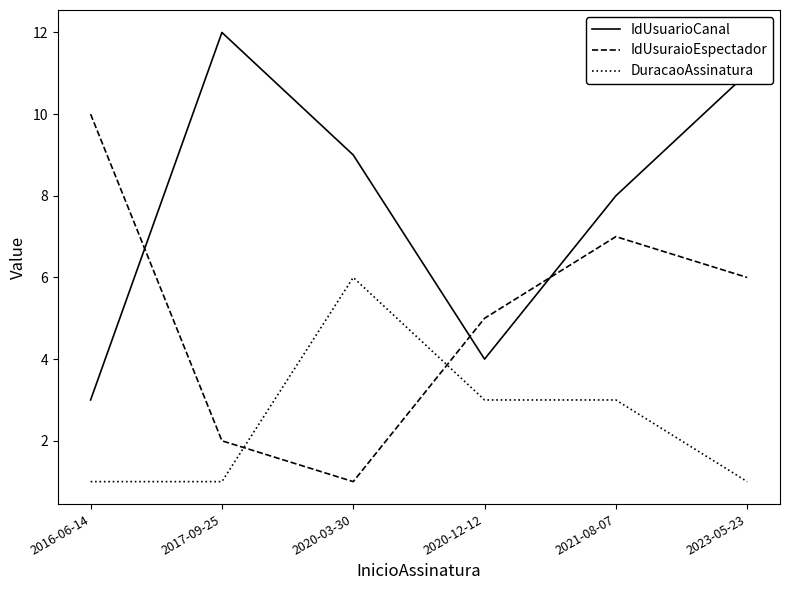

At which category does DuracaoAssinatura reach its first local peak?

2020-03-30